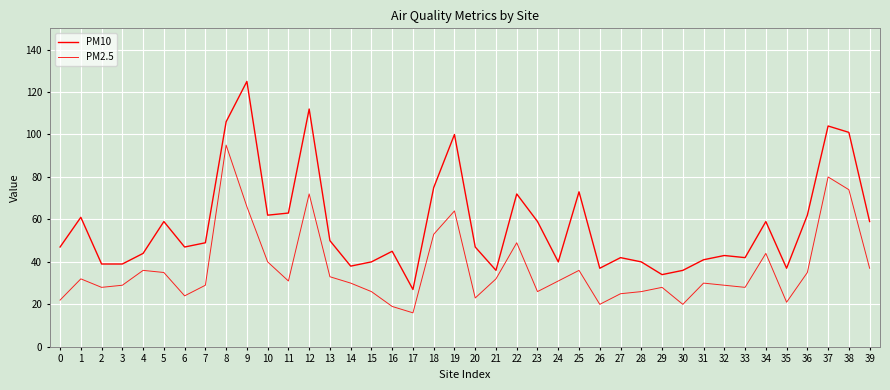

How many lines are shown in the chart?

2